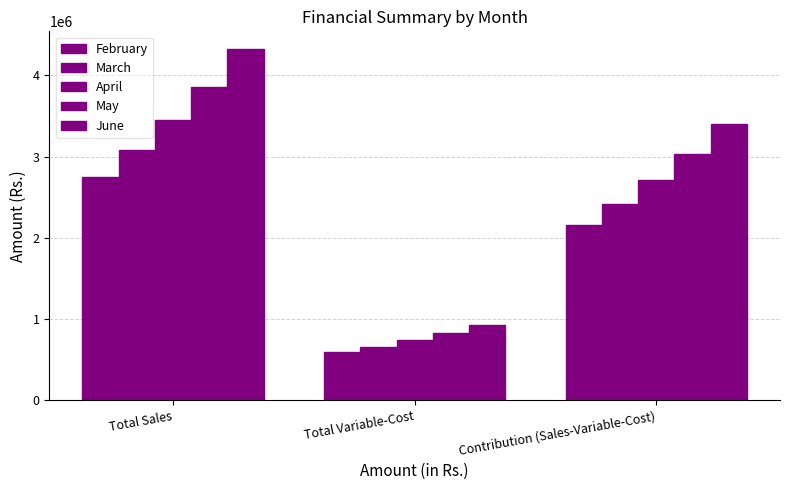

Is the value of March at Total Sales greater than the value of February at Total Variable-Cost?

Yes